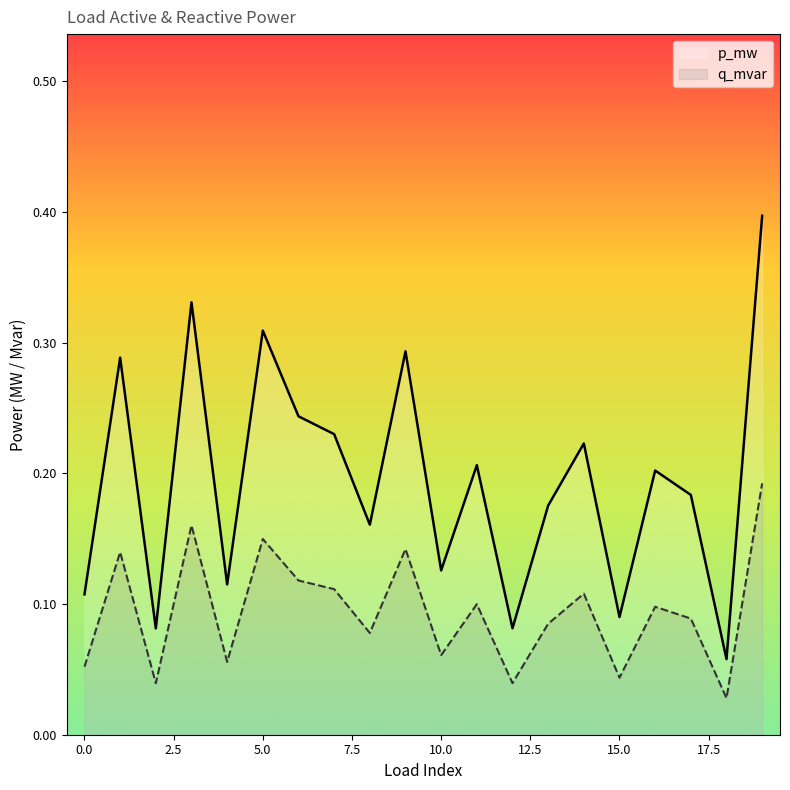

What is the value of the p_mw point at the 18th from the left?

0.1